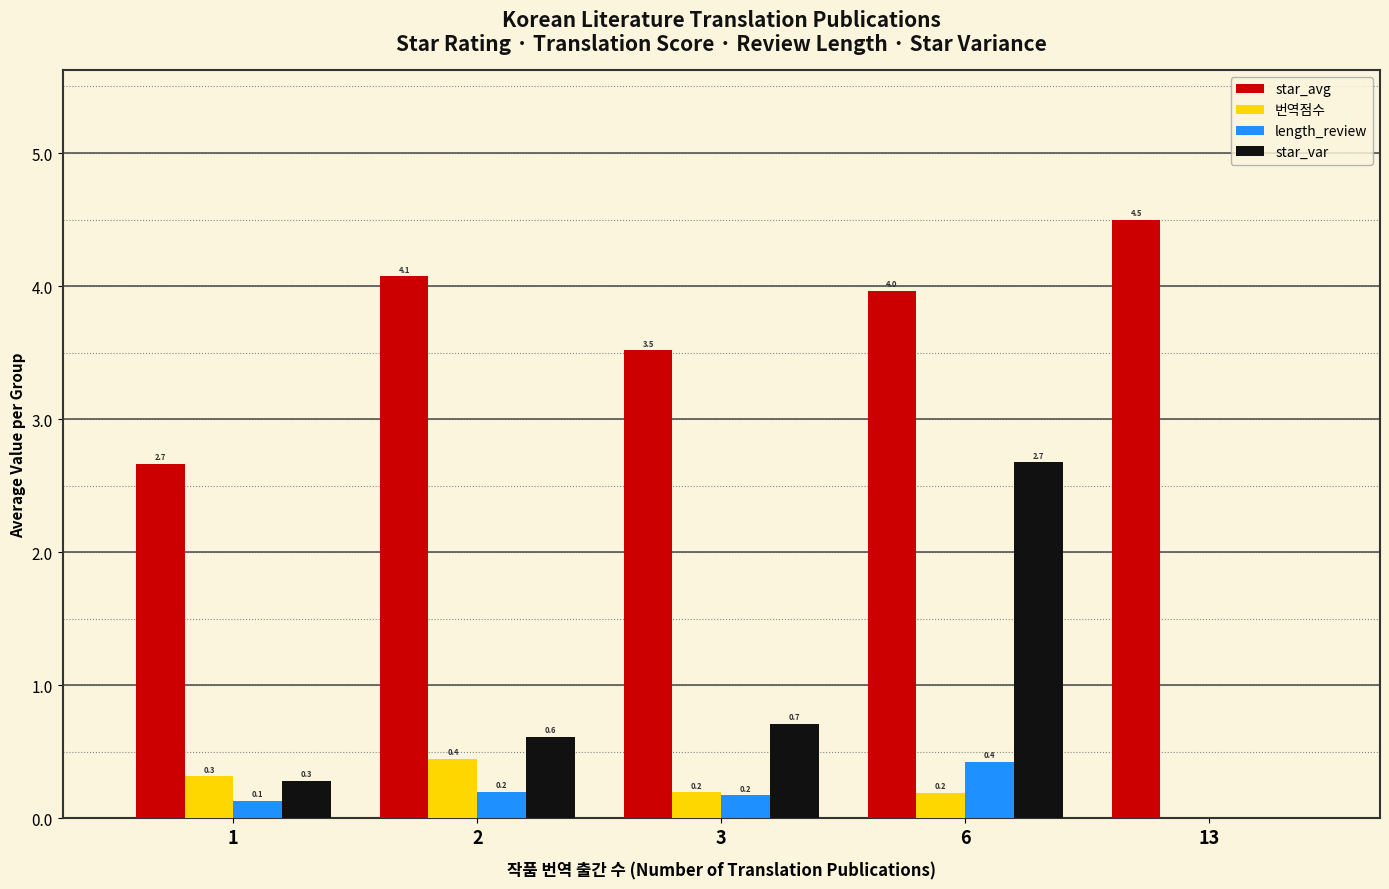

How many values in length_review are above zero?

4